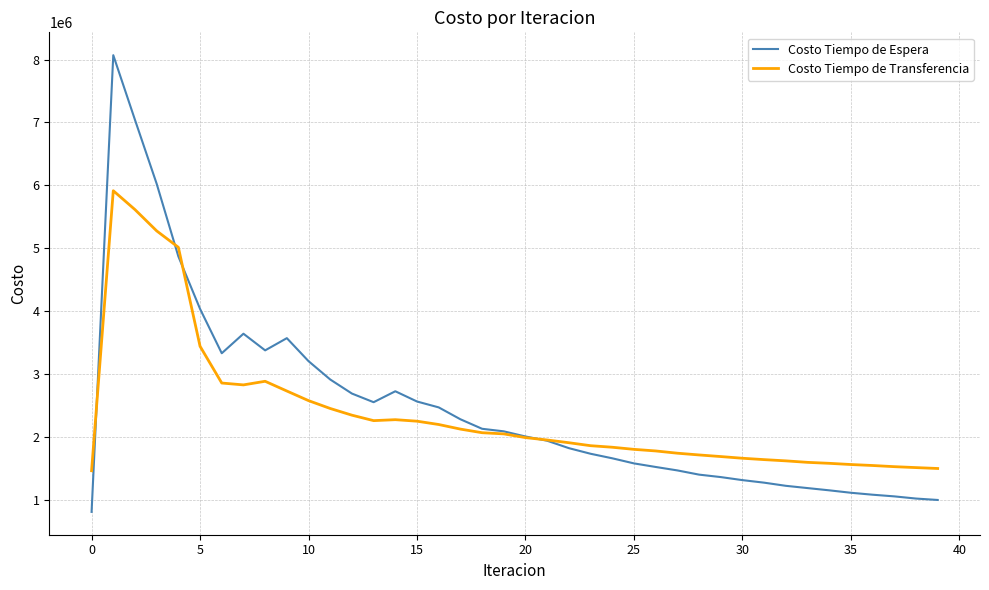

What is the maximum value for Costo Tiempo de Espera?

8069048.8